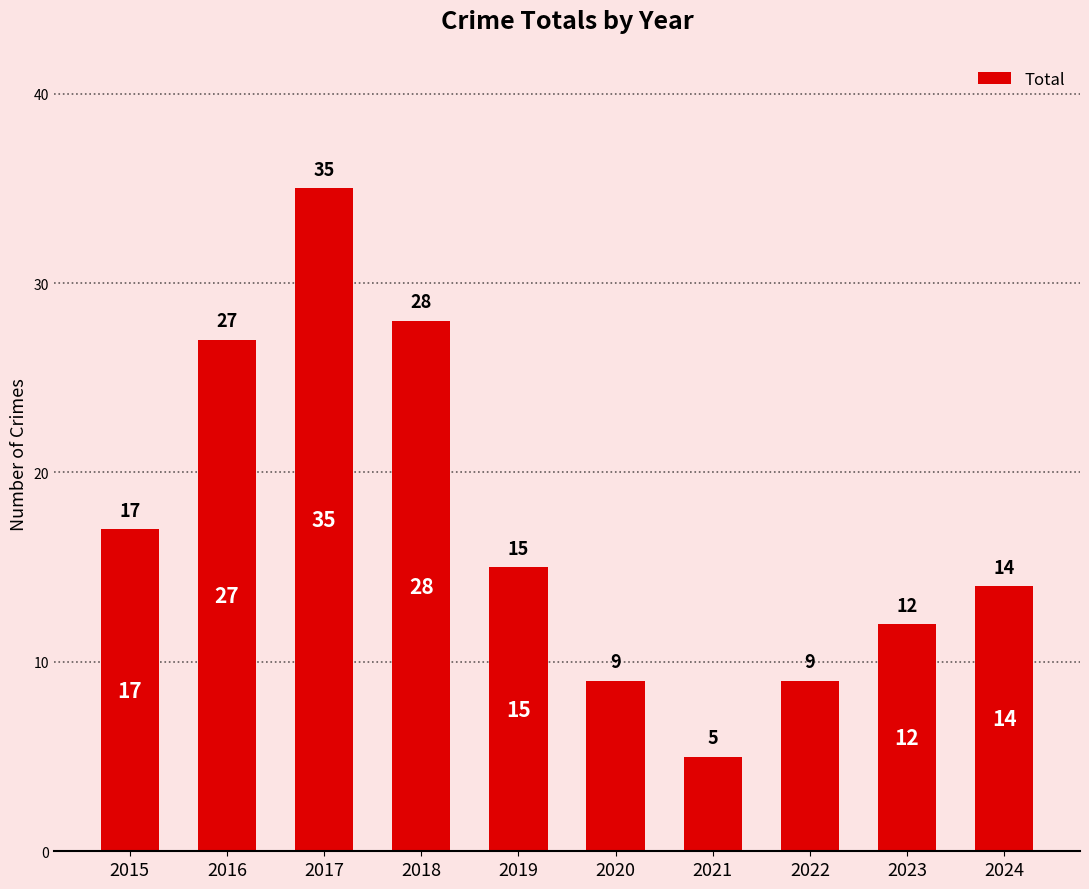

Reading right to left, what are all the values shown in this chart?

14	12	9	5	9	15	28	35	27	17